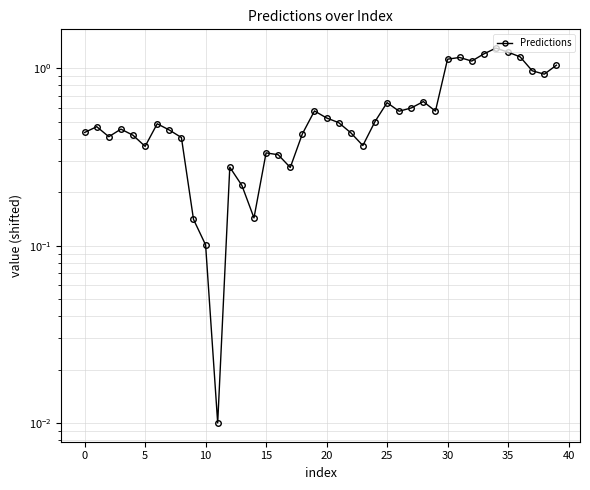

The chart shows a value of 0.4 at 5. True or false?

True